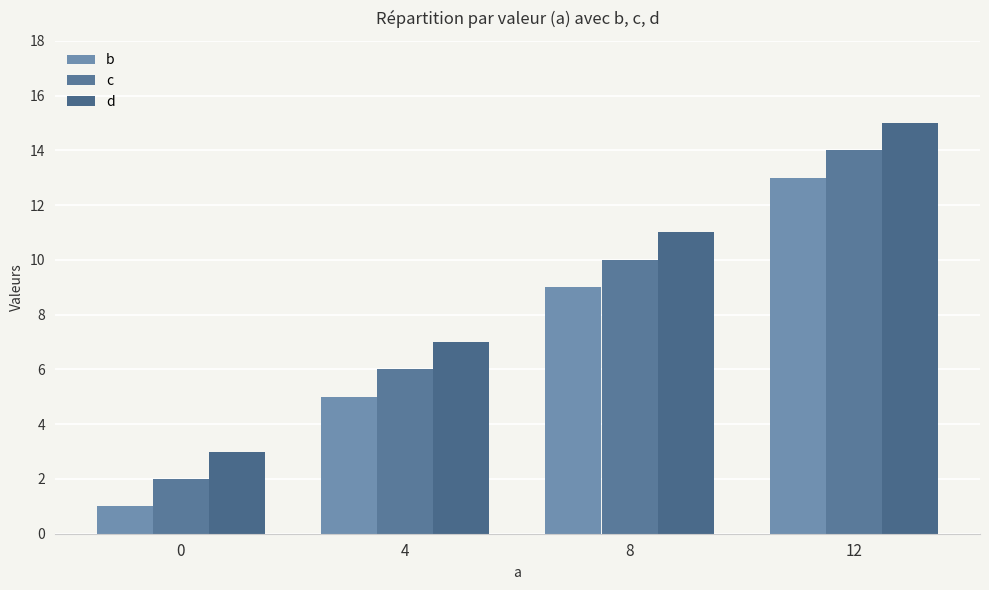

Reading left to right, what are all the values shown in this chart?

b: 1	5	9	13
c: 2	6	10	14
d: 3	7	11	15